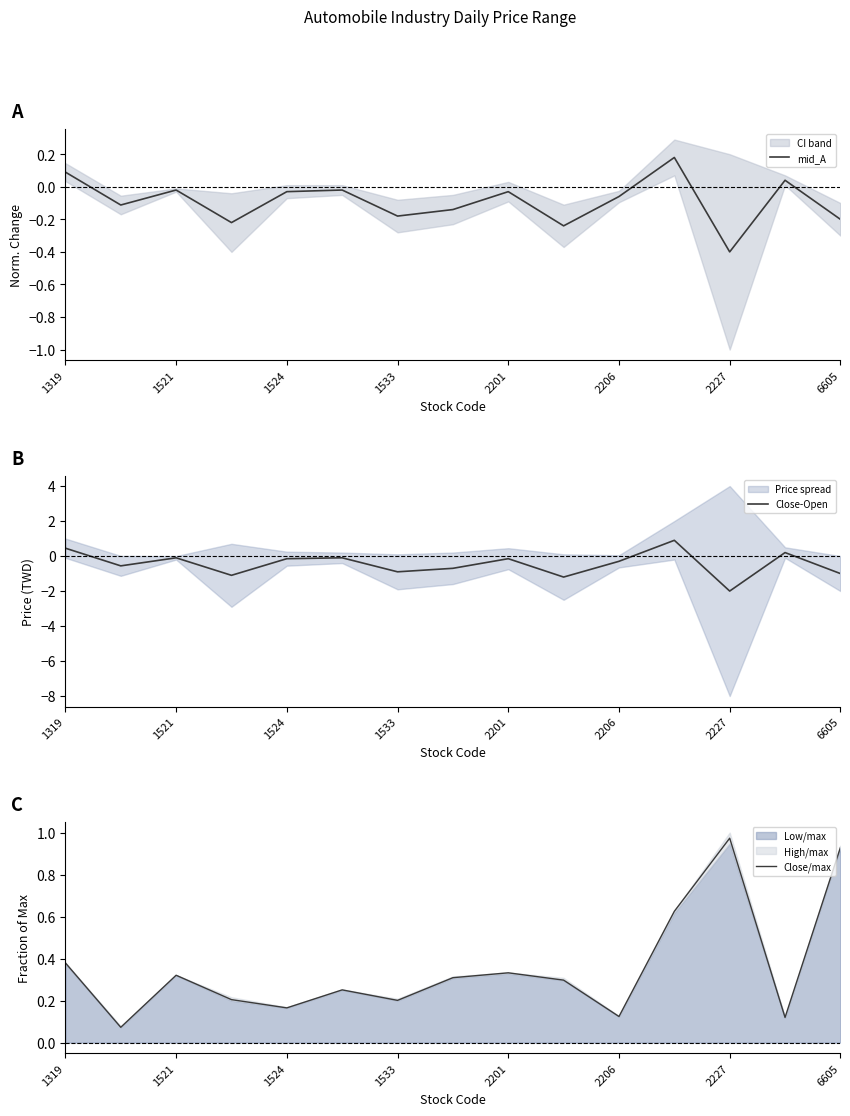

What is the lowest value of the Close/max series?

0.1